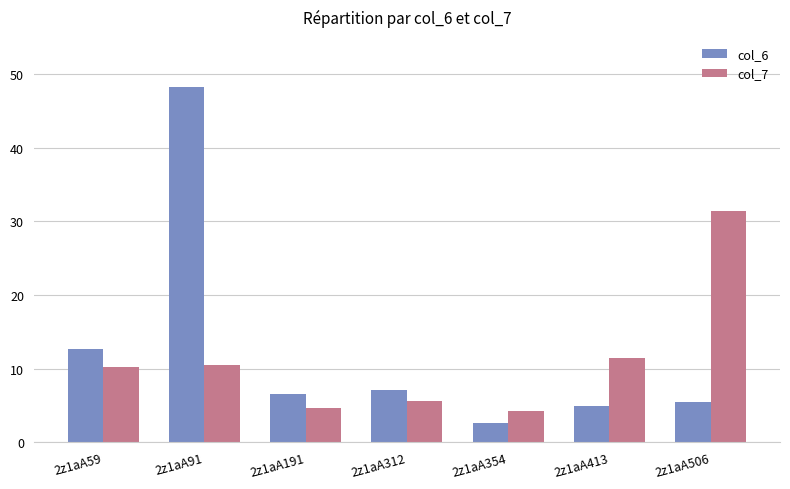

What is the difference between the maximum and minimum values in the col_6 series?

45.5